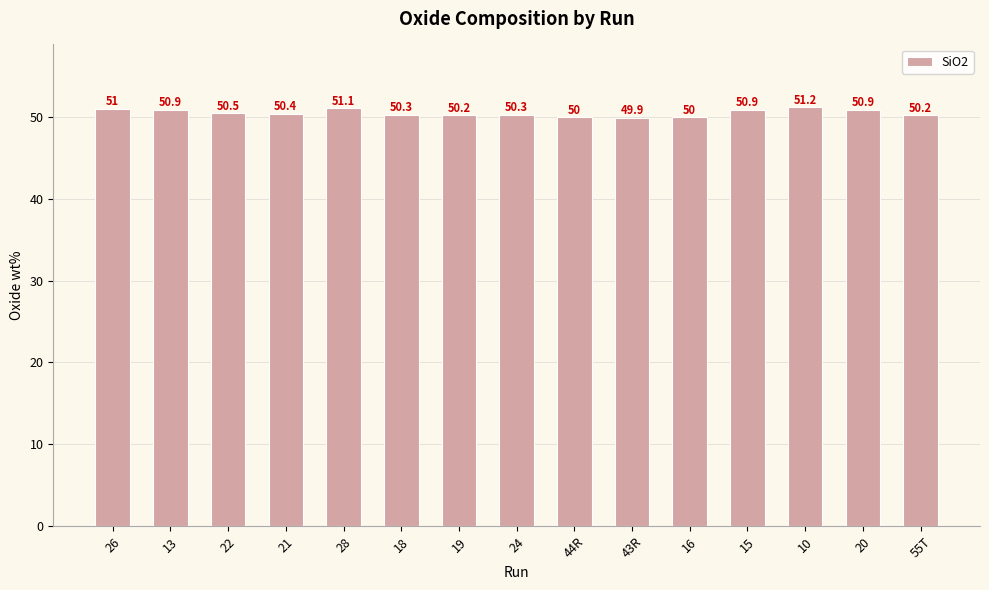

What value does the data have at 15?

50.9